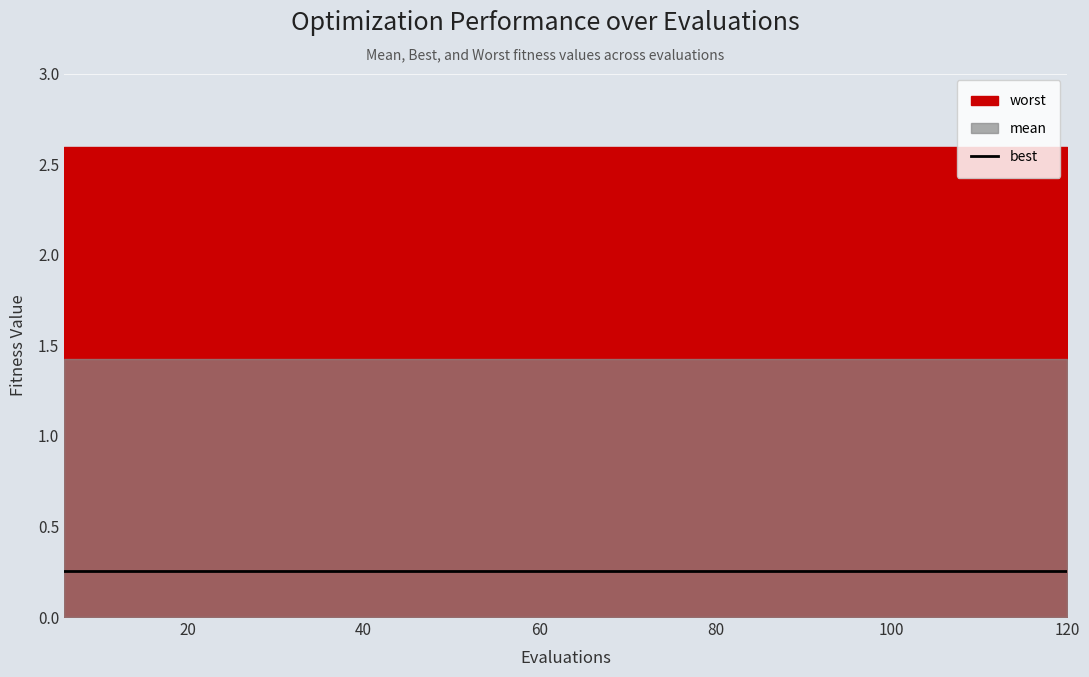

Rank the series by their average value, from highest to lowest.

worst, mean, best